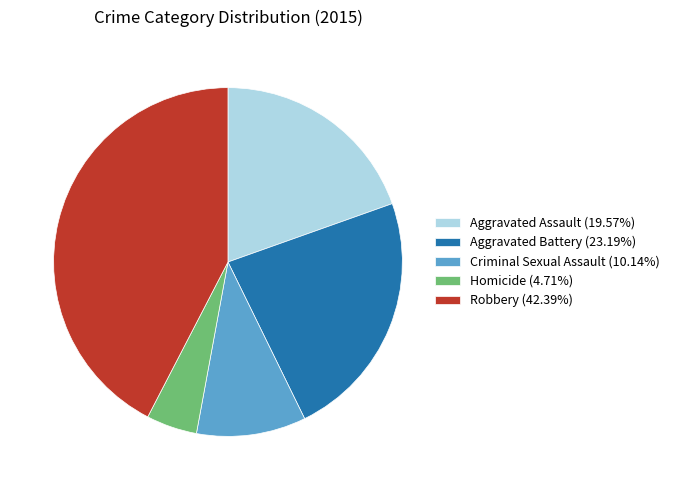

Is the sum of Aggravated Battery (23.19%) and Robbery (42.39%) greater than half?

Yes